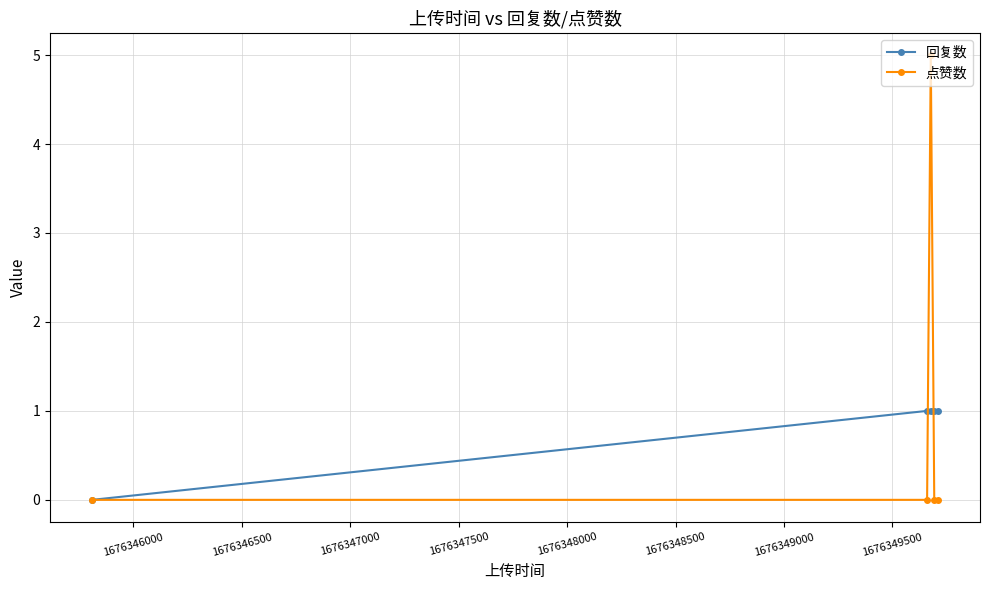

Which series has the widest spread of values?

点赞数